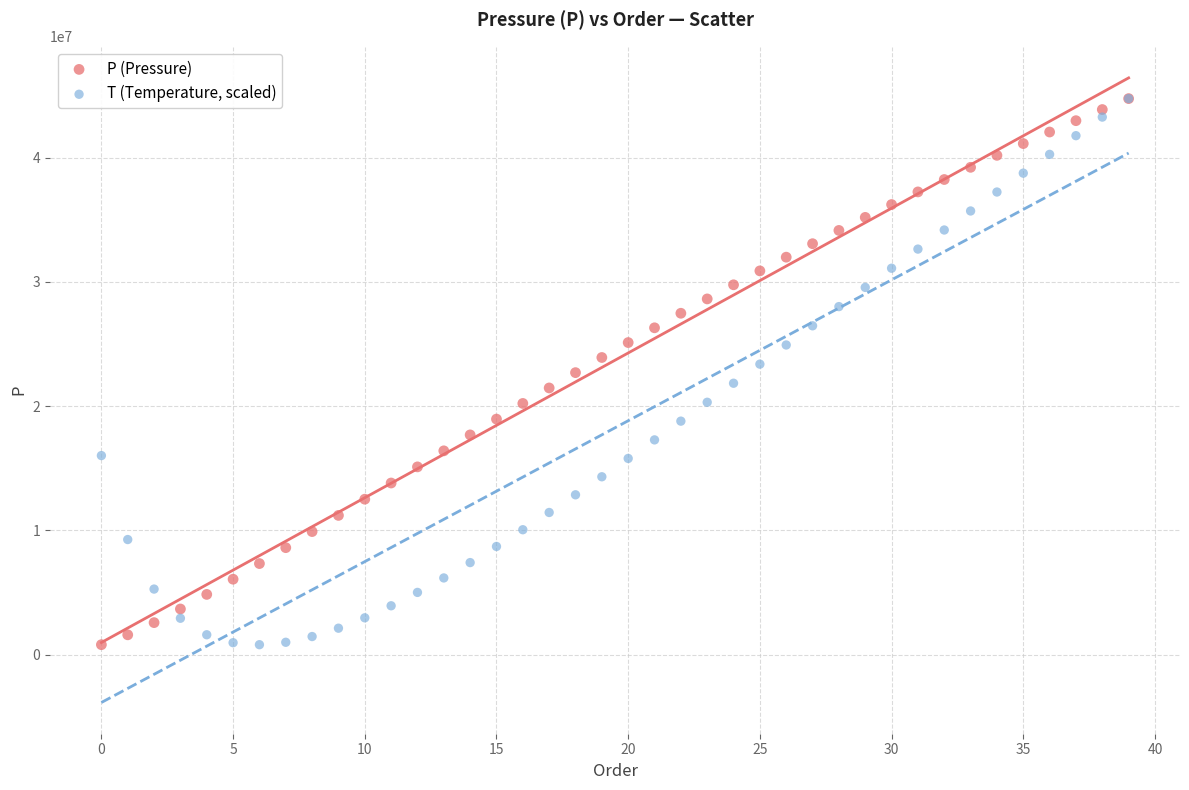

What are all the series names shown in the legend?

P (Pressure), T (Temperature, scaled)